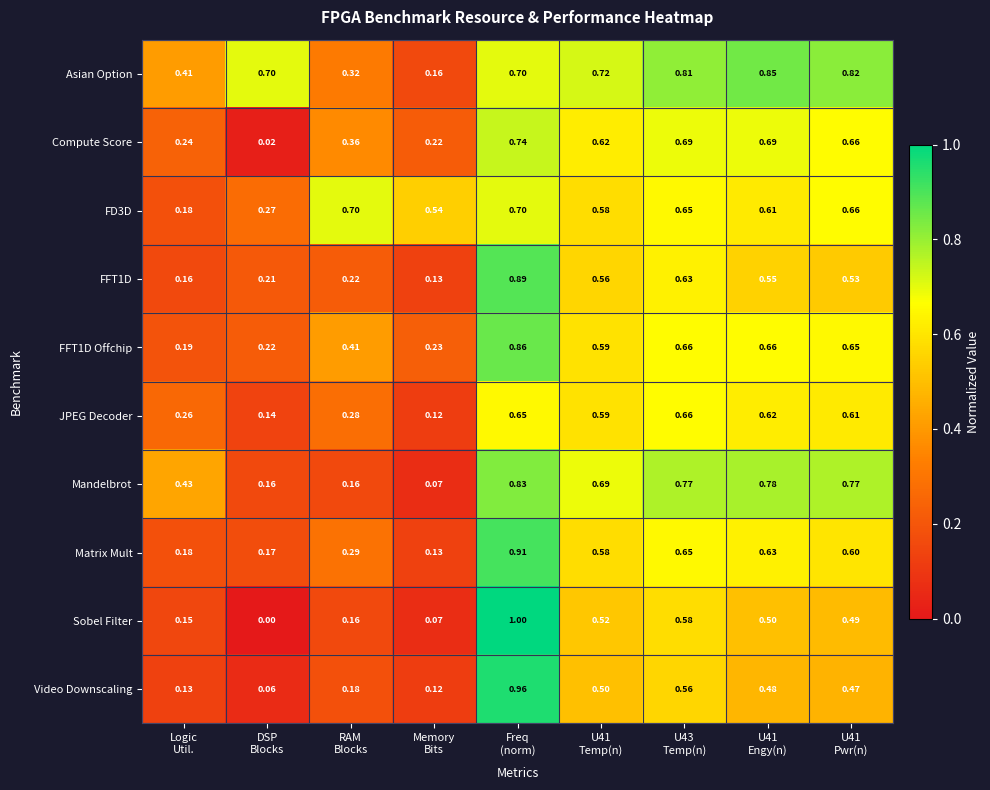

Count the number of categories in the chart.

9